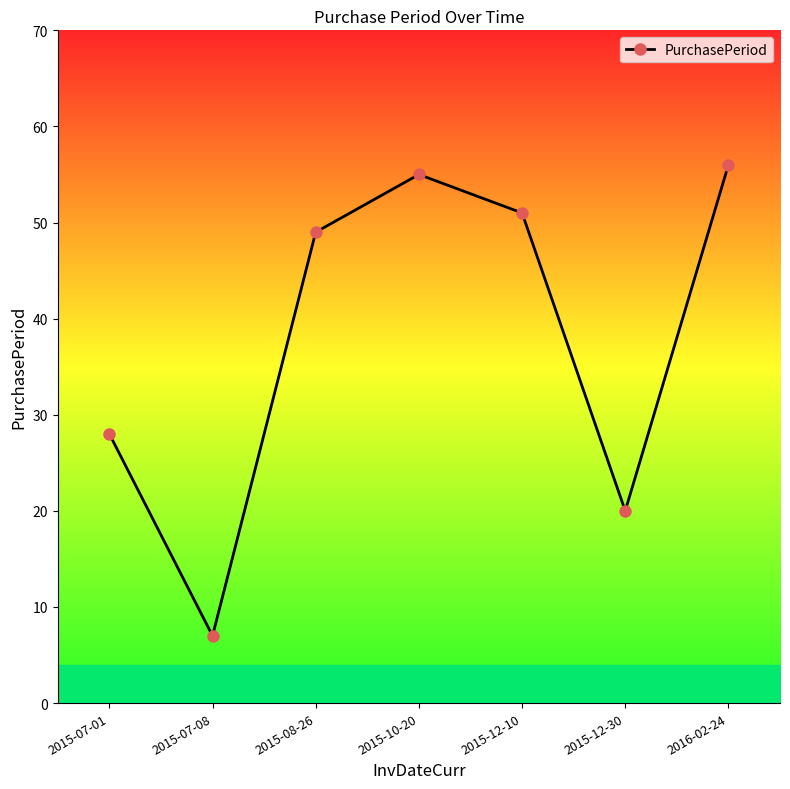

Where is the first local maximum?

2015-10-20